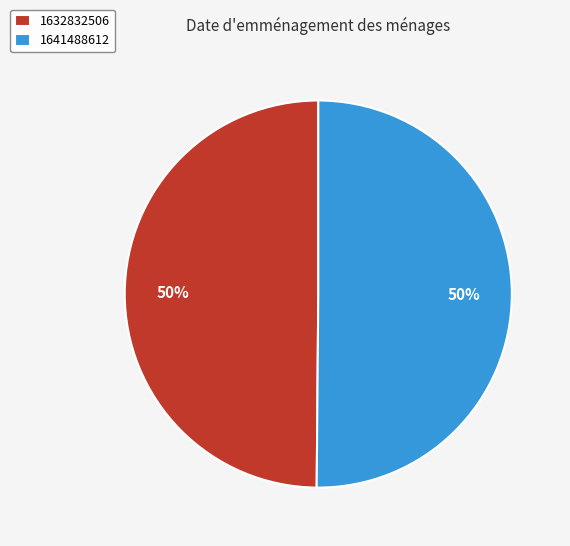

The 1641488612 slice represents 99% of the pie. True or false?

False